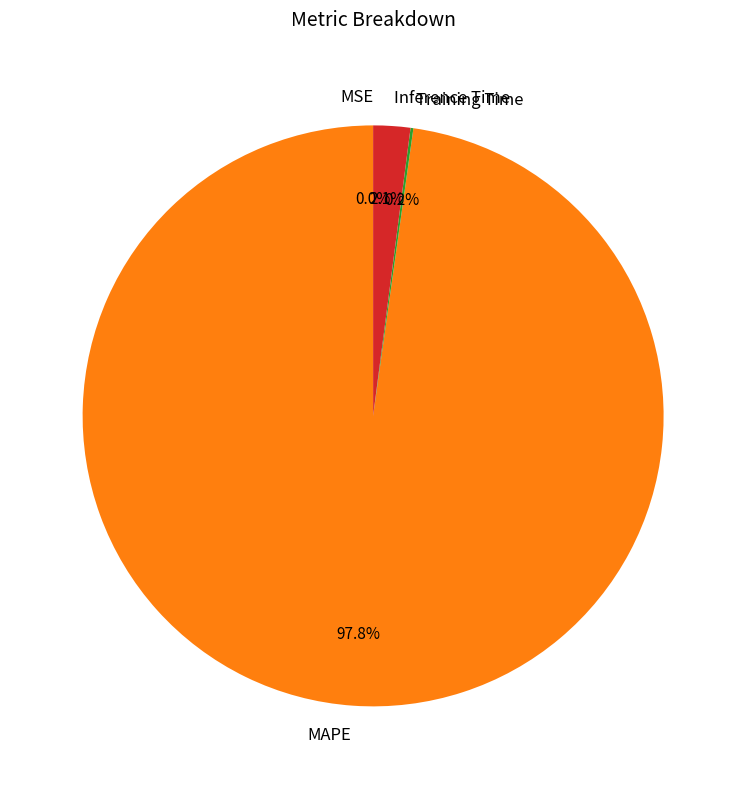

Which category has the biggest portion of the pie?

MAPE